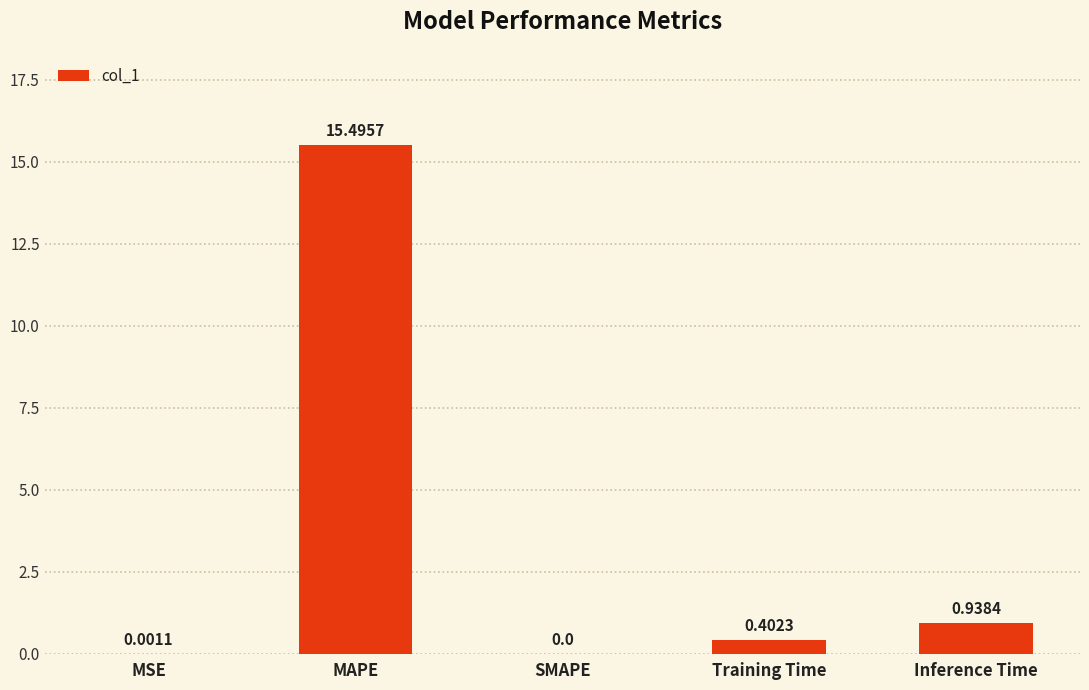

Count the number of categories in the chart.

5